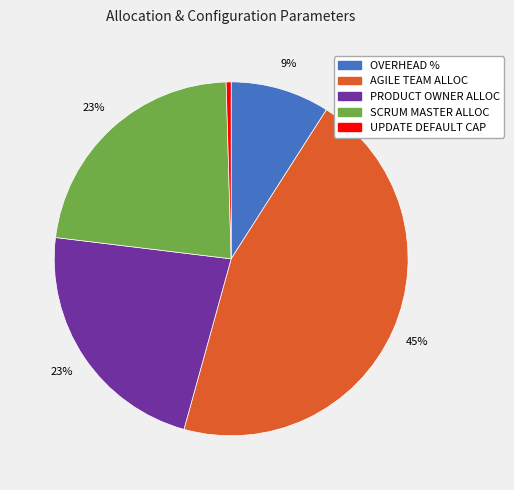

Does any single category account for the majority?

No